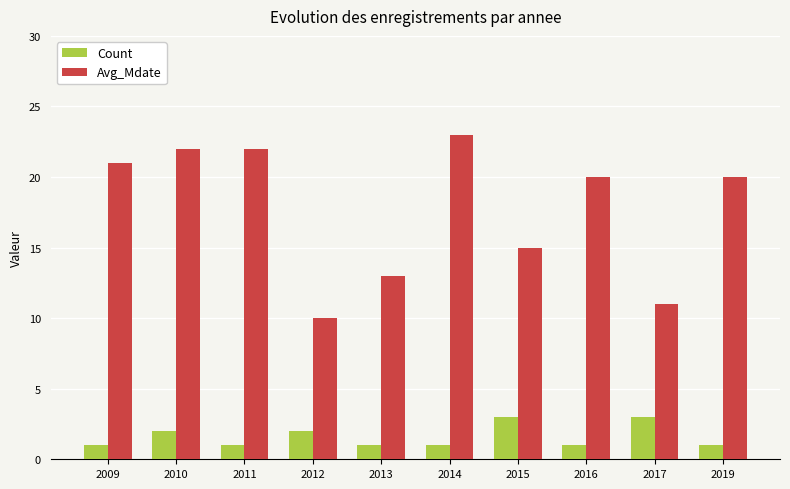

Which series changed the most between 2012 and 2019?

Avg_Mdate